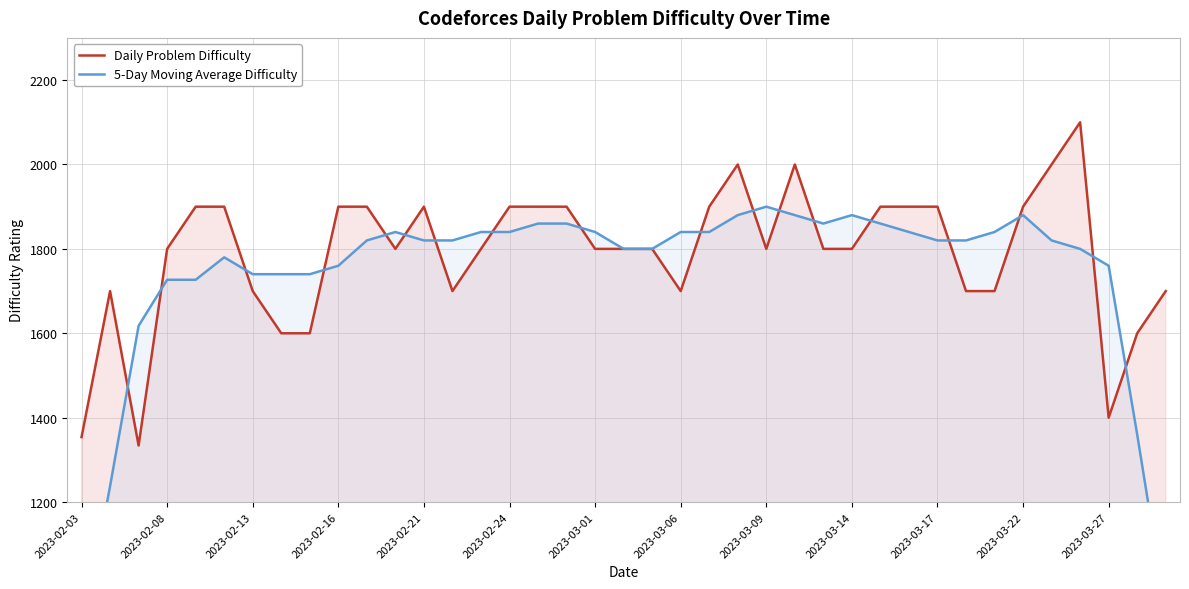

At which category does the chart reach its minimum across all series?

2023-02-03